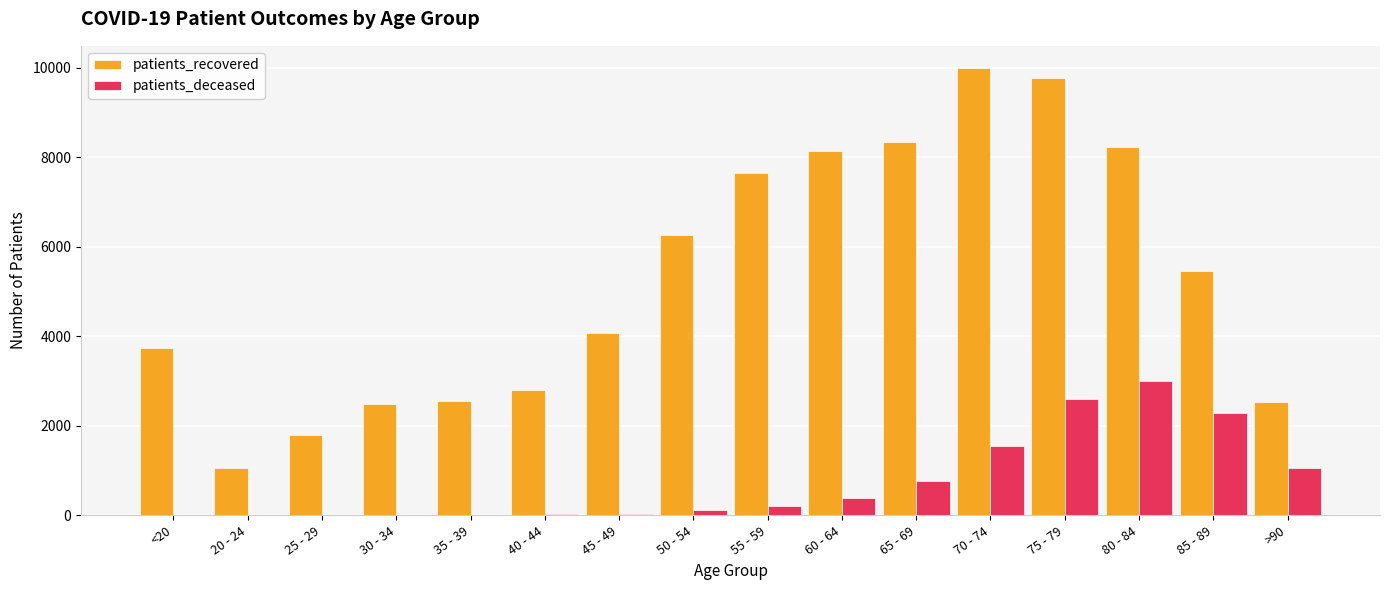

What is the sum of all patients_recovered values?

84887